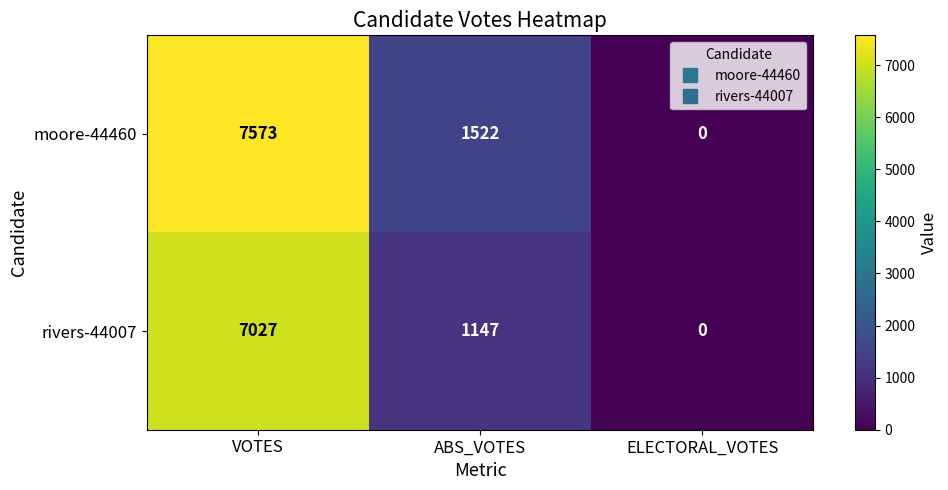

Reading left to right, what are all the values shown in this chart?

moore-44460: VOTES=7573	ABS_VOTES=1522	ELECTORAL_VOTES=0
rivers-44007: VOTES=7027	ABS_VOTES=1147	ELECTORAL_VOTES=0